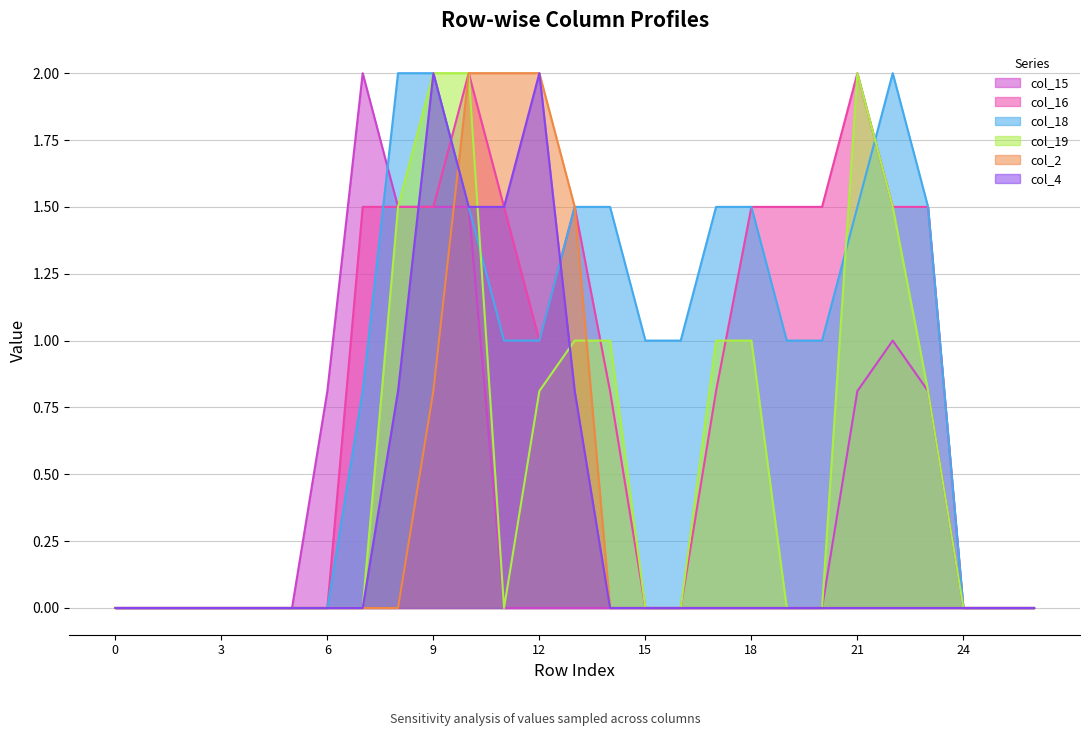

Where is col_4 nearest to the value 1?

8